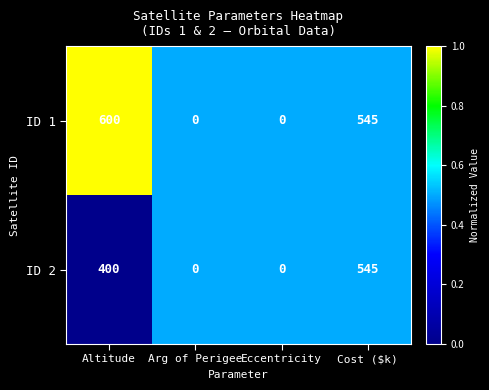

Reading left to right, extract all data points from this chart.

ID 1: Altitude=600	Arg of Perigee=0	Eccentricity=0	Cost ($k)=545
ID 2: Altitude=400	Arg of Perigee=0	Eccentricity=0	Cost ($k)=545